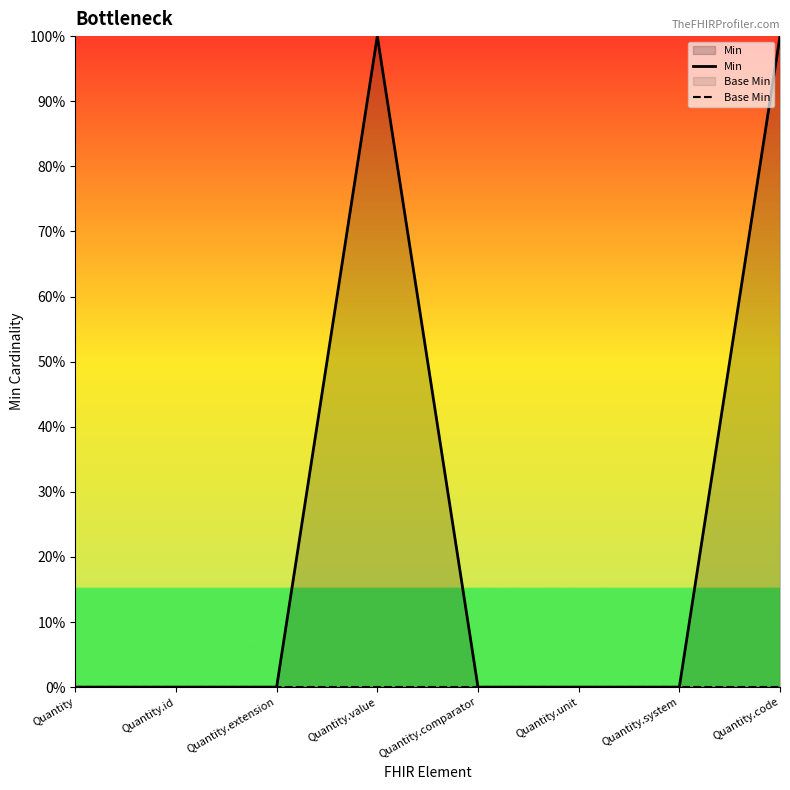

At which label does Base Min reach its peak?

Quantity